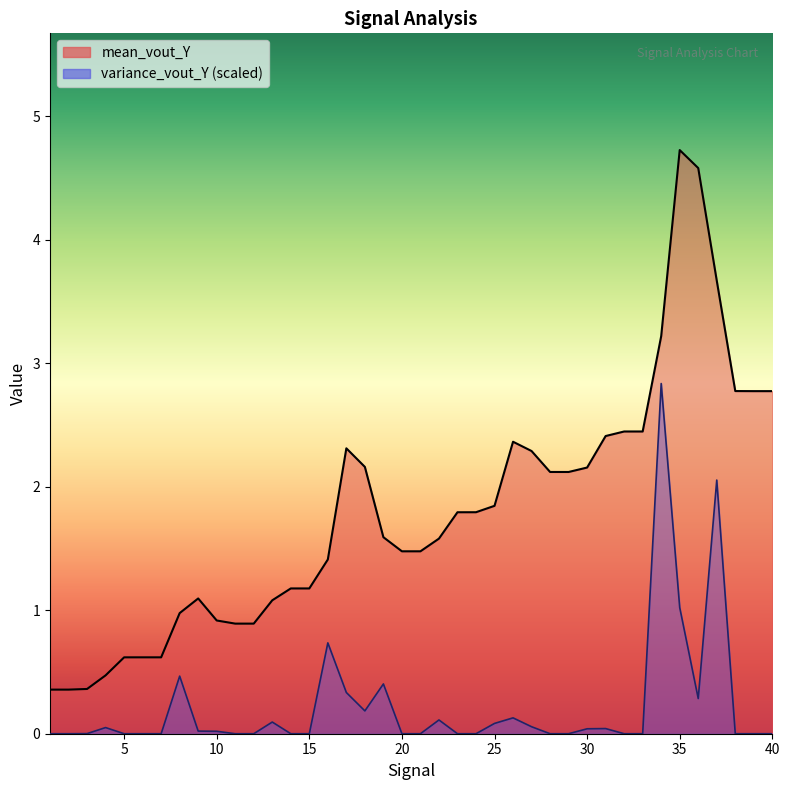

True or false: mean_vout_Y_line and variance_vout_Y_line intersect in this chart.

False